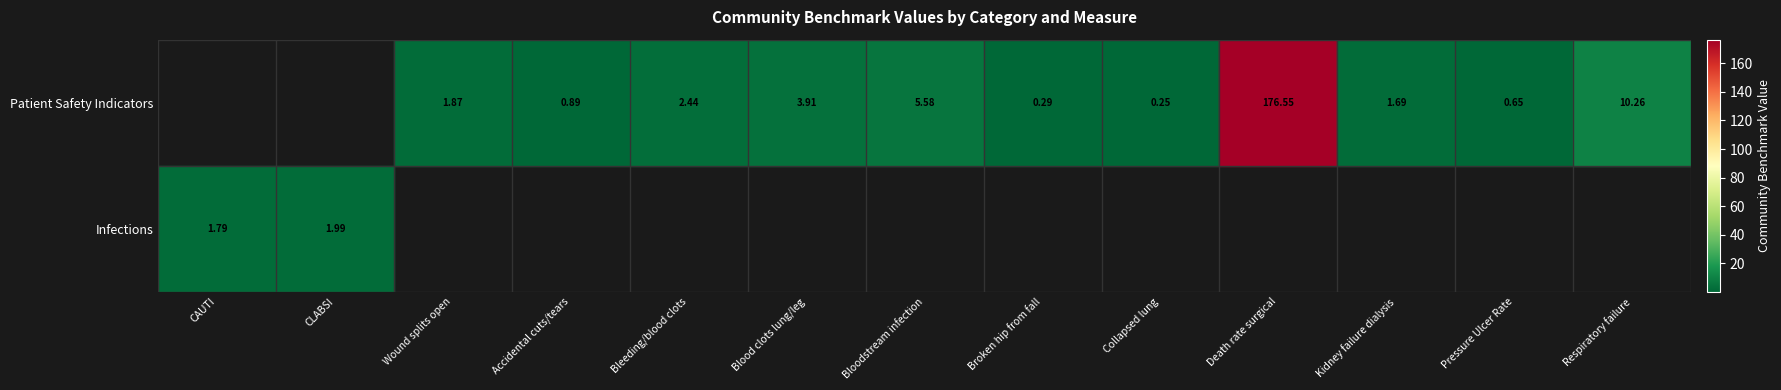

How many categories are shown in the chart?

13